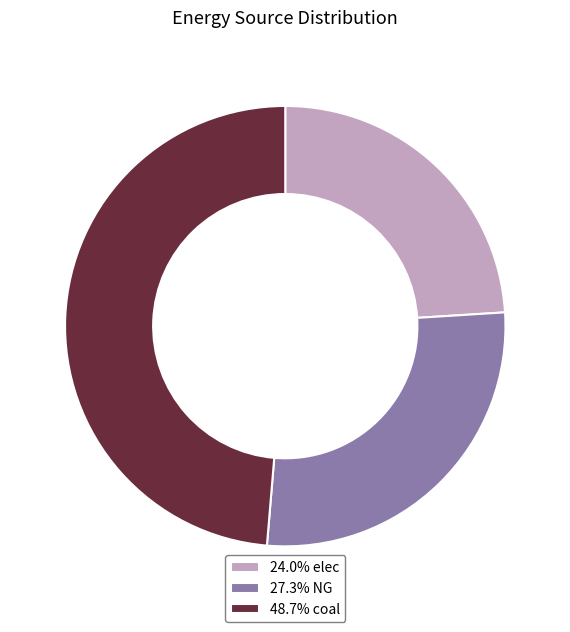

How many segments does this pie chart have?

3